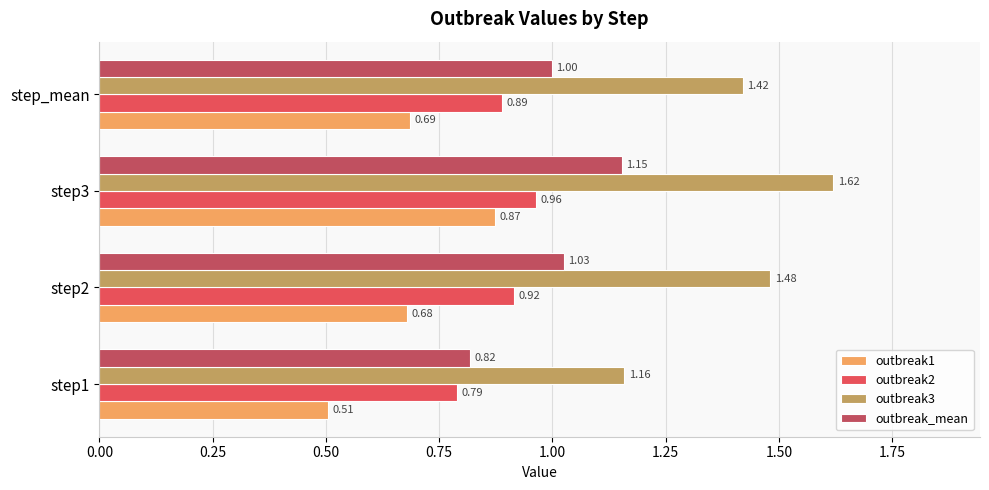

Rank the series by their maximum value, from highest to lowest.

outbreak3, outbreak_mean, outbreak2, outbreak1